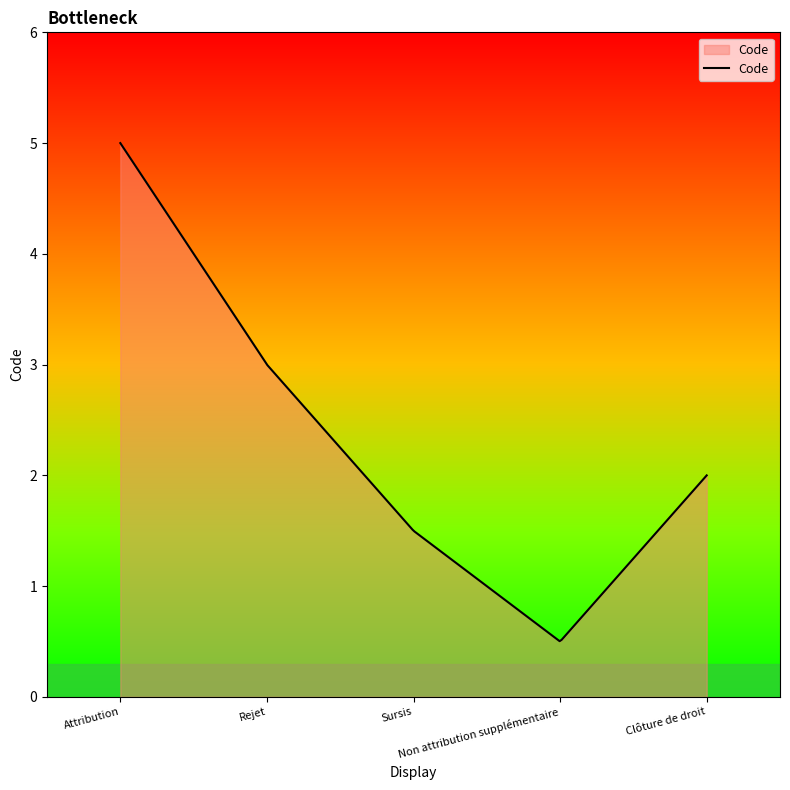

What is the maximum value shown in the chart?

5.0